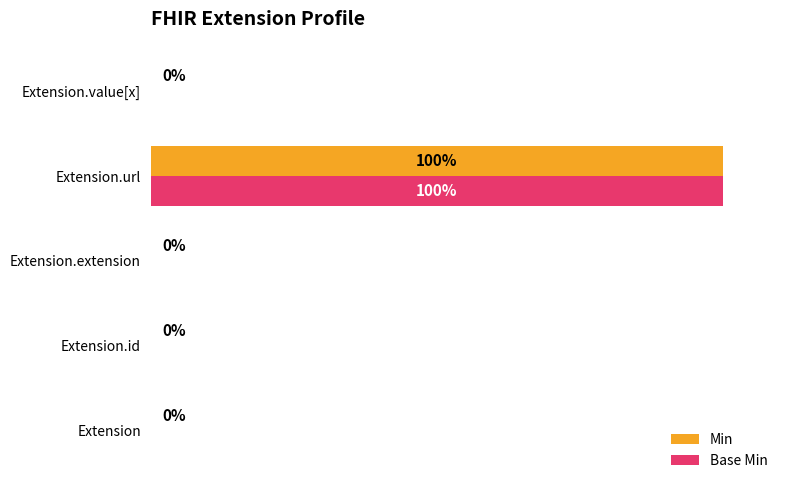

Which category has the highest value in the Base Min series?

Extension.url